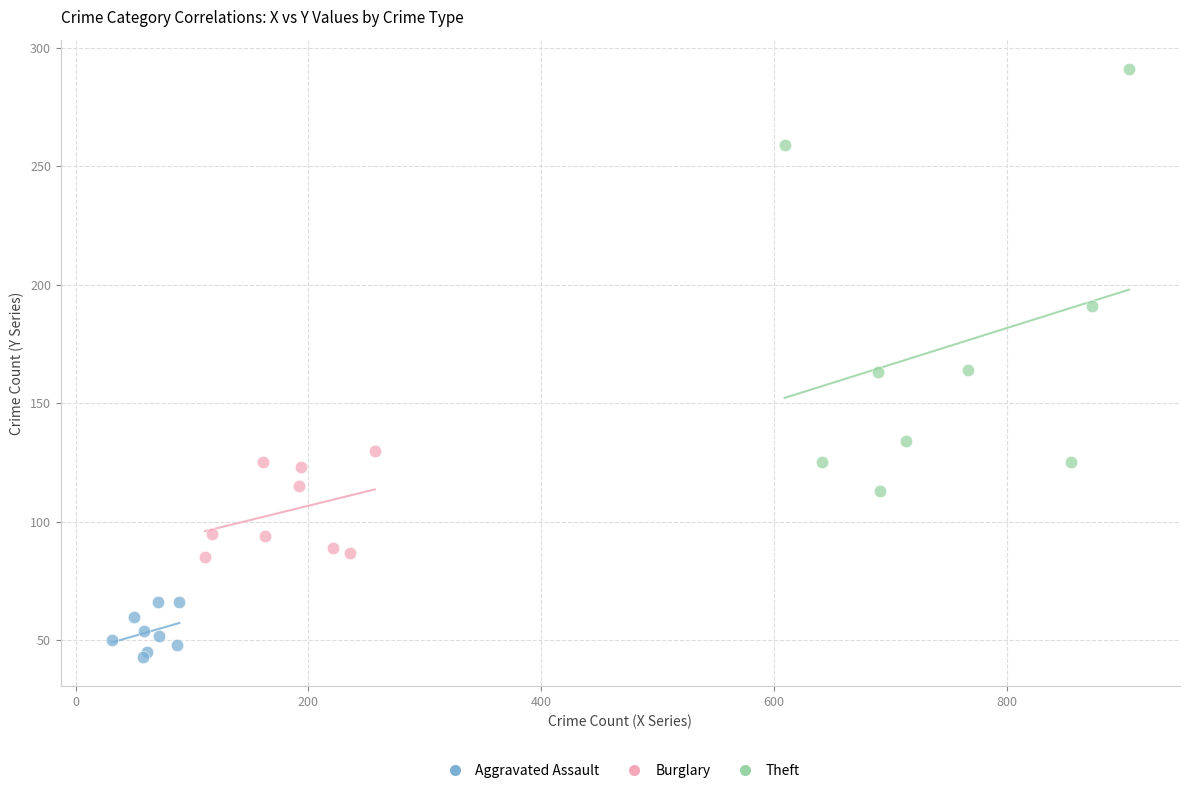

Which series reaches the maximum Y coordinate?

Theft